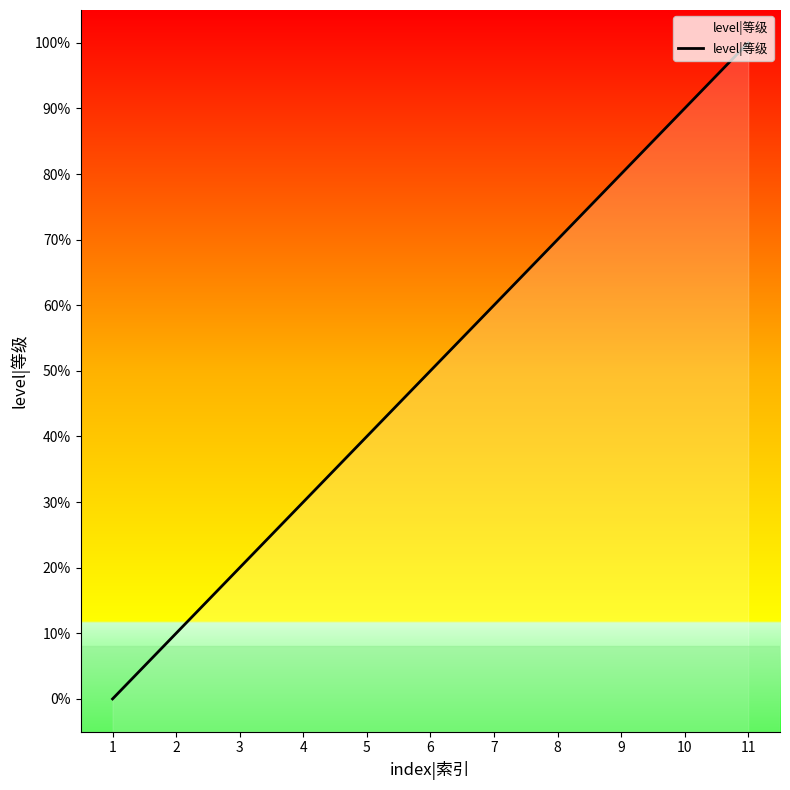

True or false: the data shows 2 at 10.

False